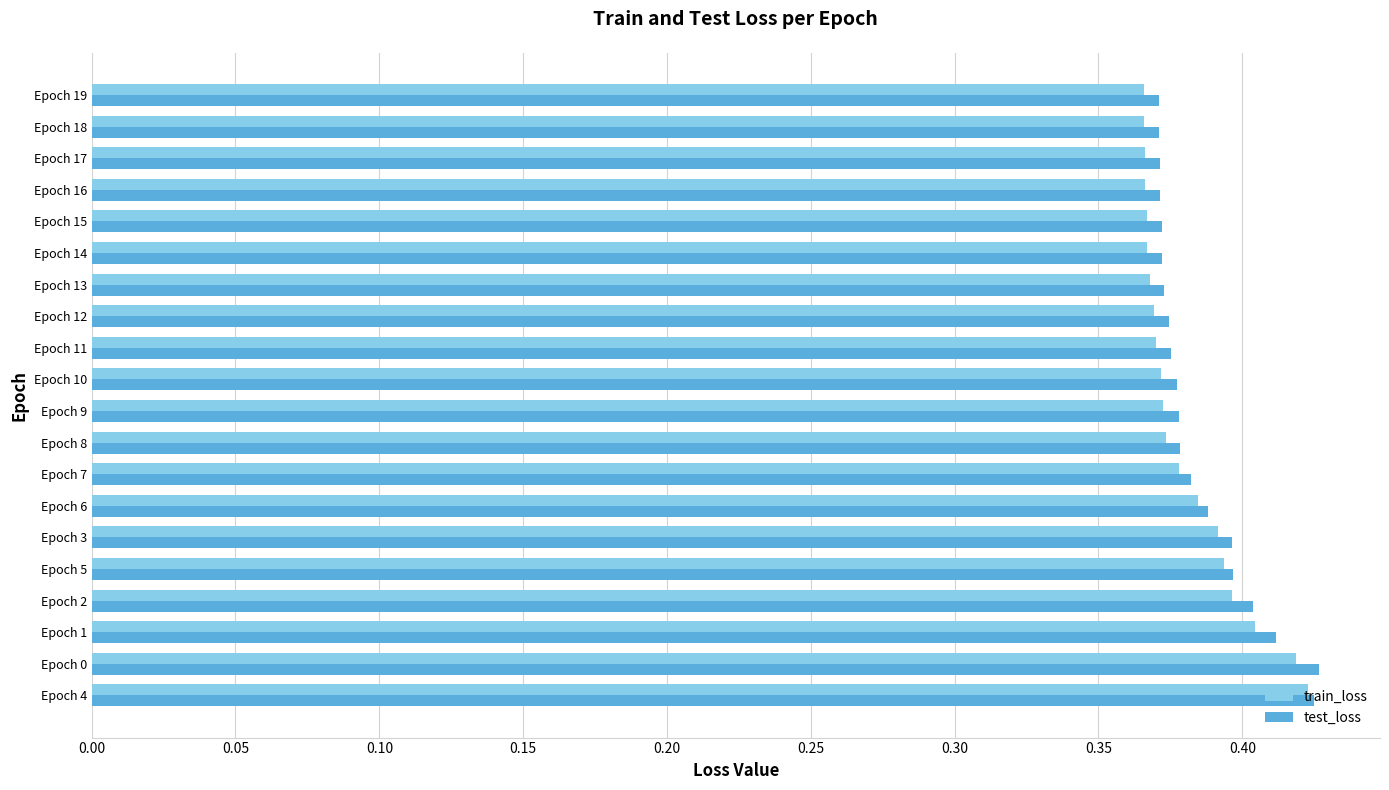

What is the total value across all series at Epoch 2?

0.8